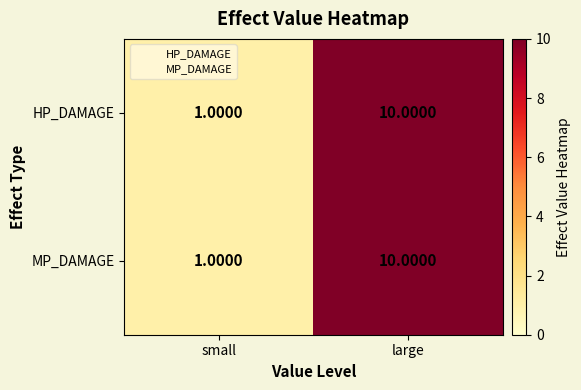

At how many categories does at least one series exceed 3?

1